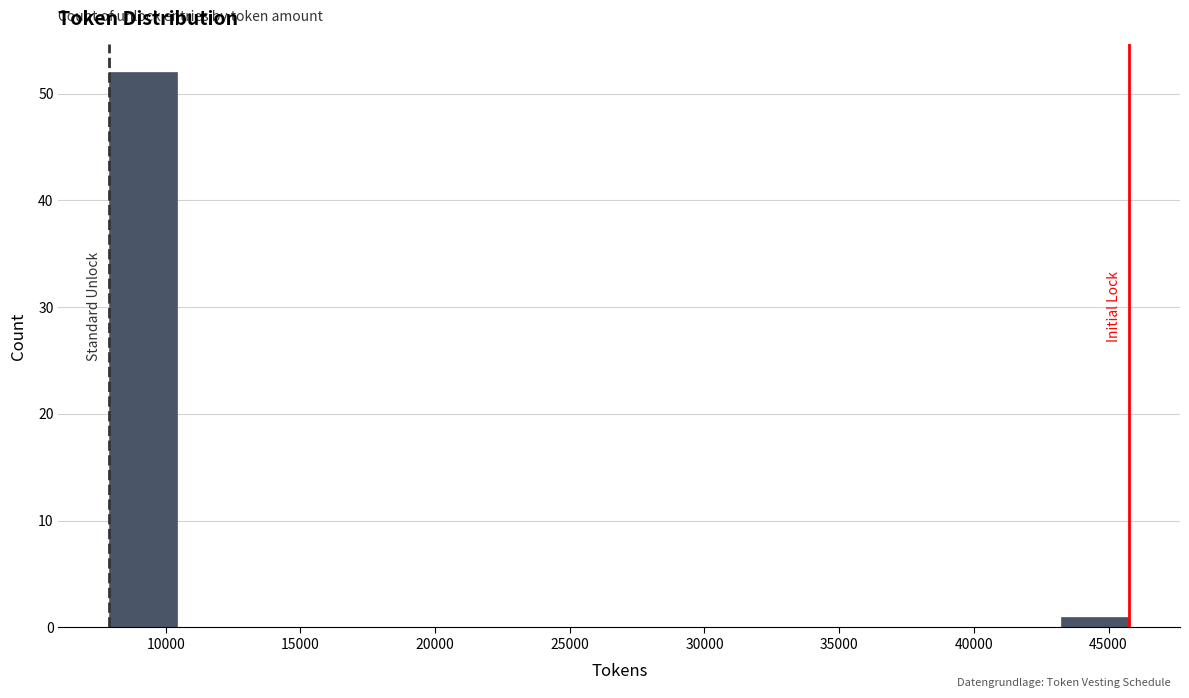

Which range on the x-axis has the tallest bar?

8000 to 10500